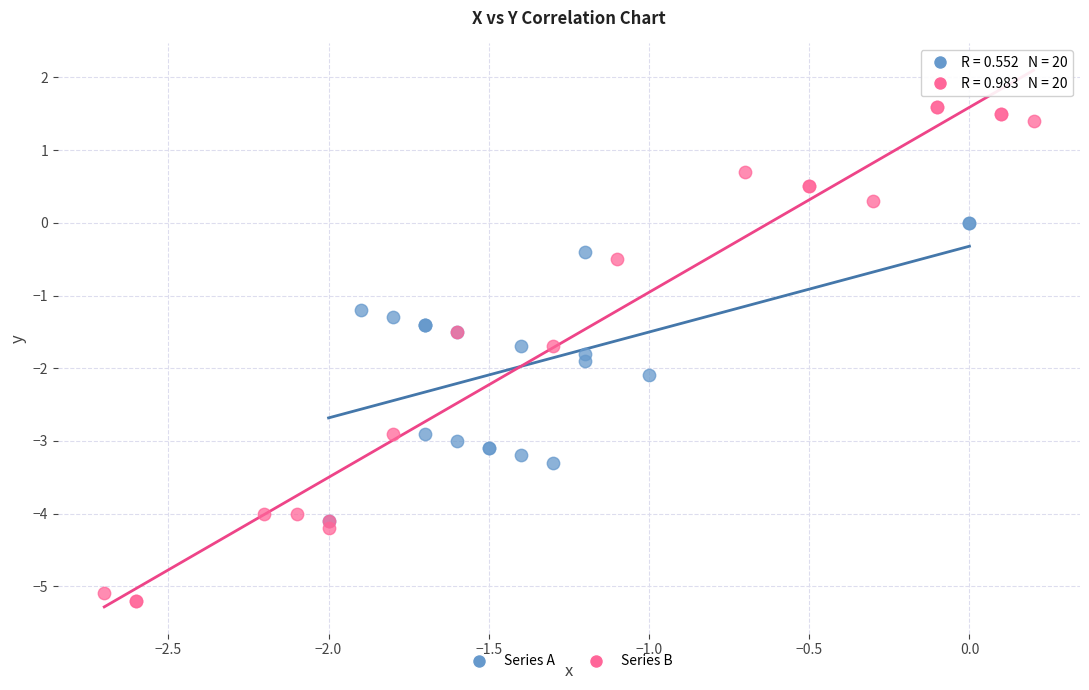

Which series reaches the minimum Y coordinate?

Series B